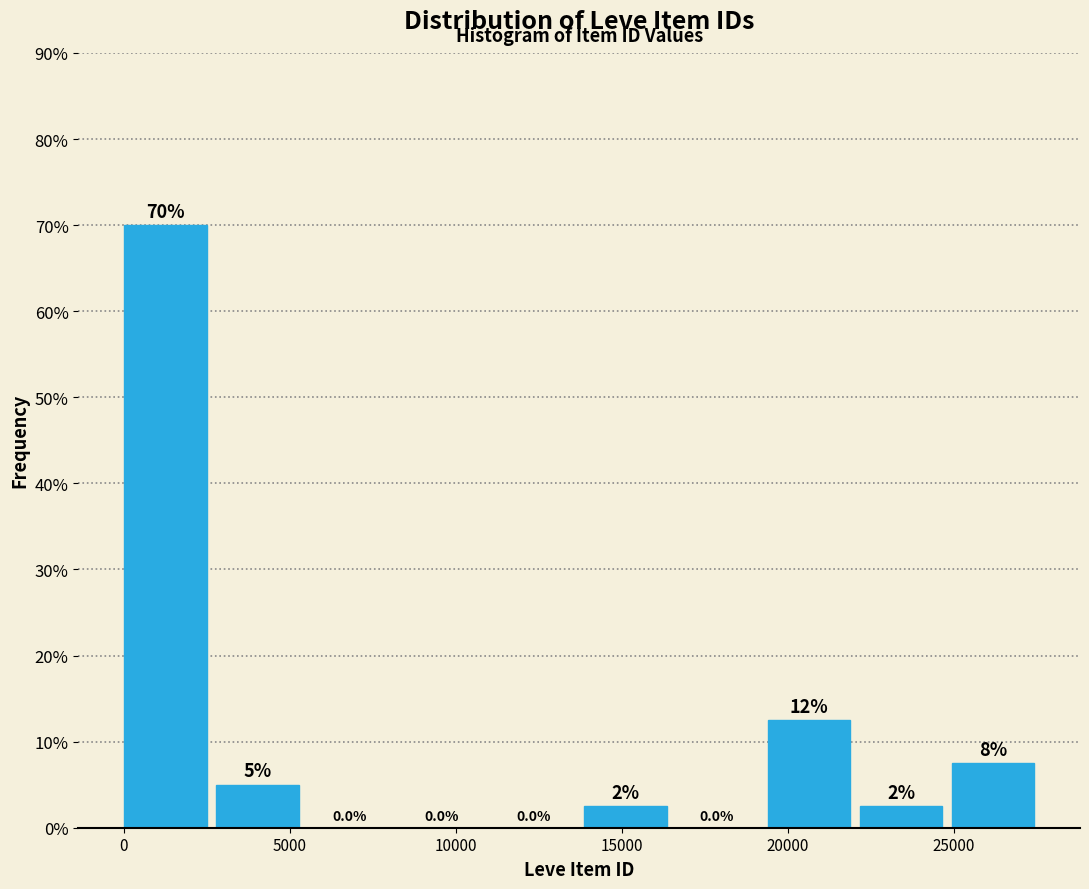

Which range on the x-axis has the tallest bar?

0 to 3000